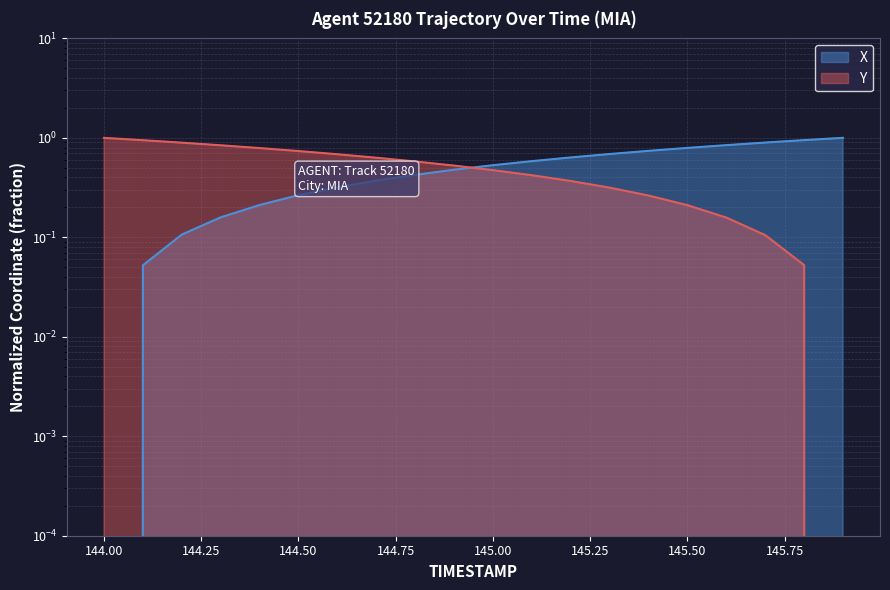

What is the total value across all series at 145.7?

1.0